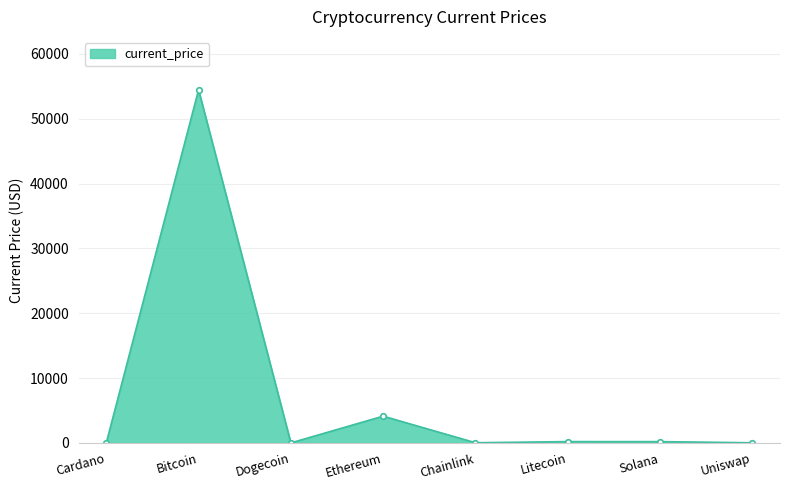

At which label is the value closest to 27222?

Ethereum